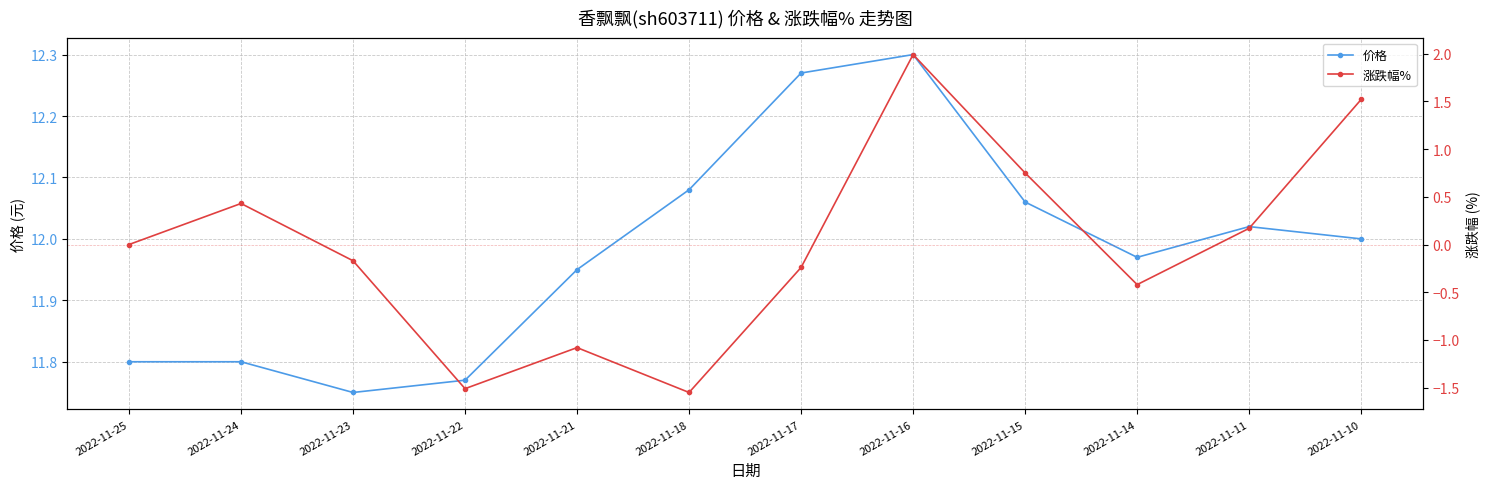

True or false: 涨跌幅% and 价格 cross at least once.

False